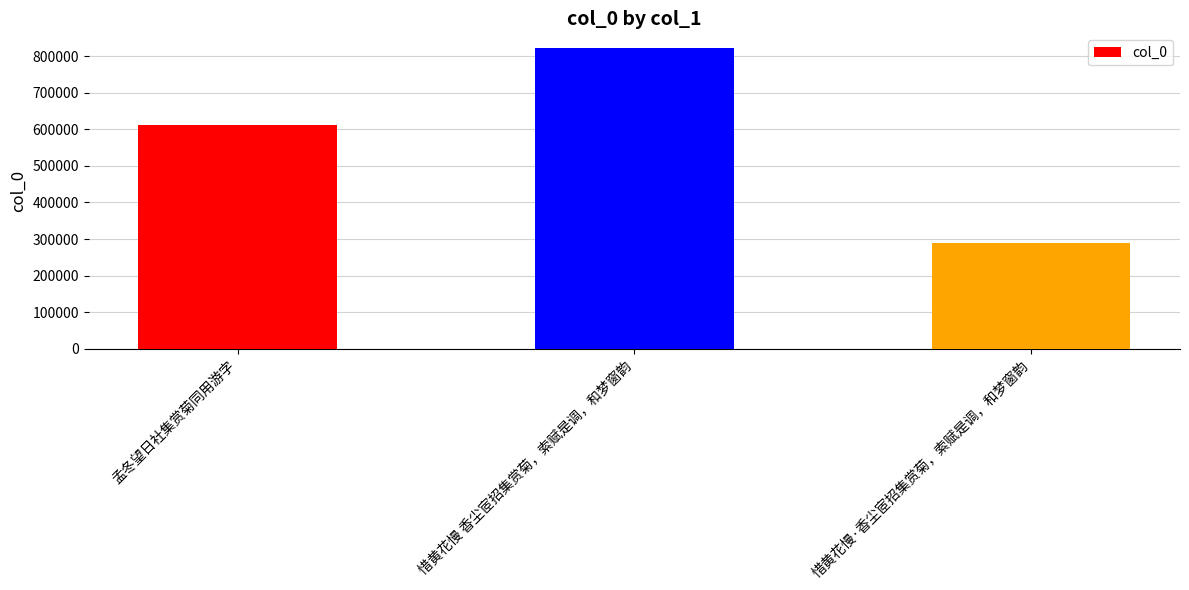

What is the label of the 2nd bar from the left?

惜黄花慢 香尘宧招集赏菊，索赋是调，和梦窗韵